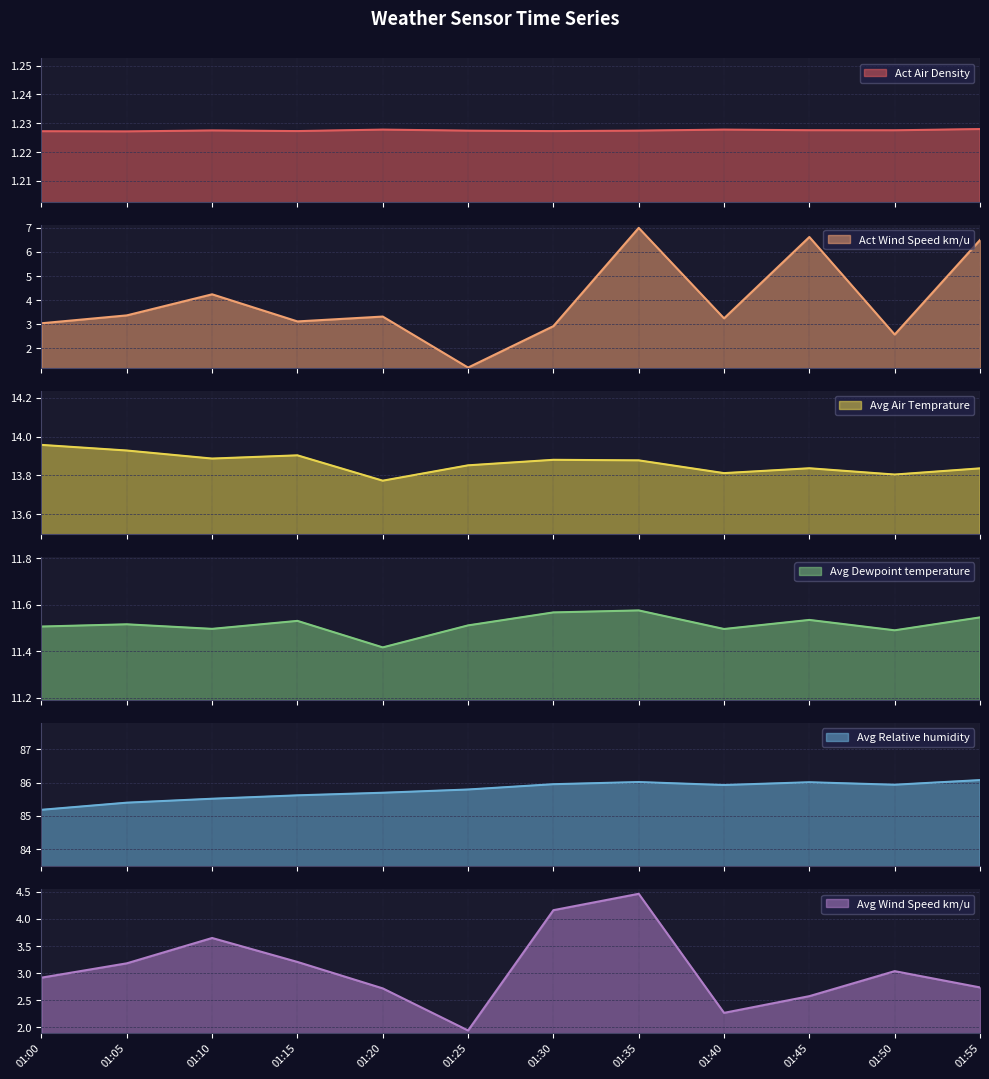

List the labels in order of Avg Relative humidity value, smallest first.

01:00, 01:05, 01:10, 01:15, 01:20, 01:25, 01:40, 01:50, 01:30, 01:45, 01:35, 01:55